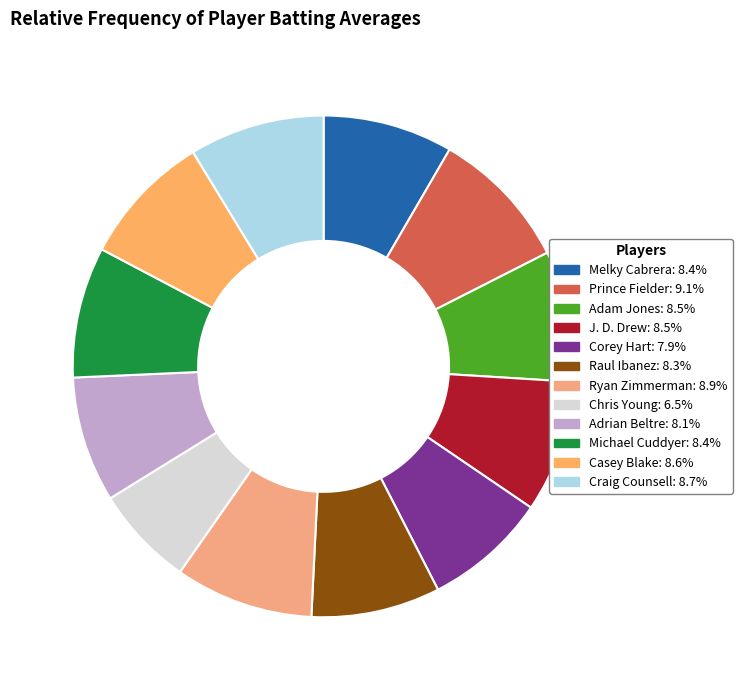

To the nearest percent, what is the combined percentage of Prince Fielder and J. D. Drew?

18%